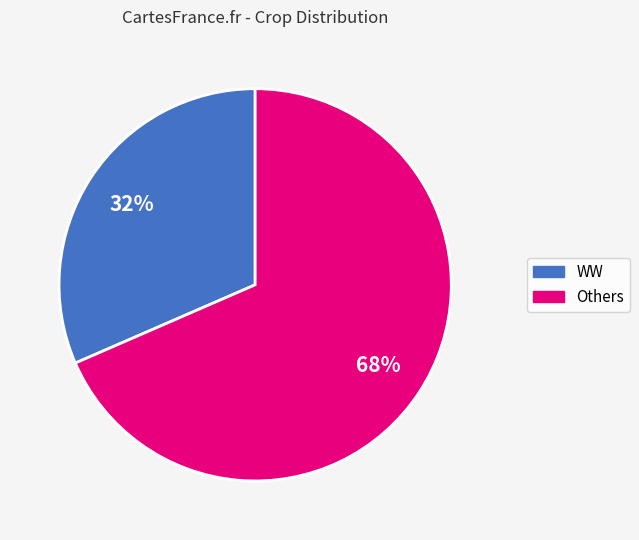

Is there a majority slice in this chart?

Yes